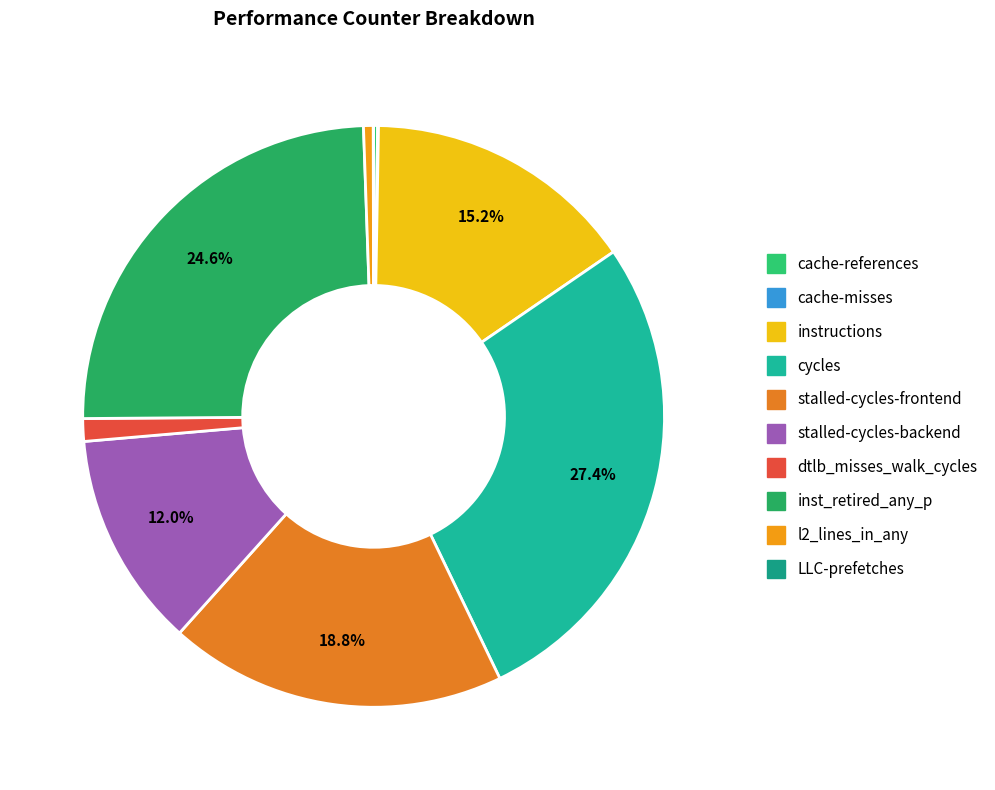

Combined, do stalled-cycles-backend and l2_lines_in_any account for over 50%?

No